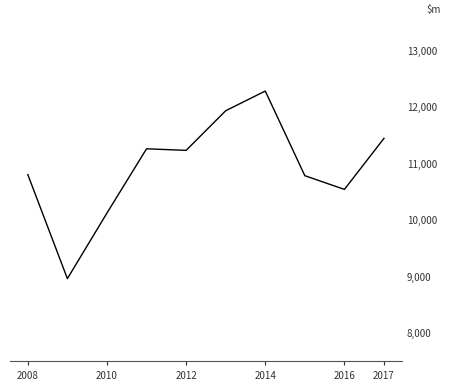

What is the difference between the maximum and minimum values?

3317